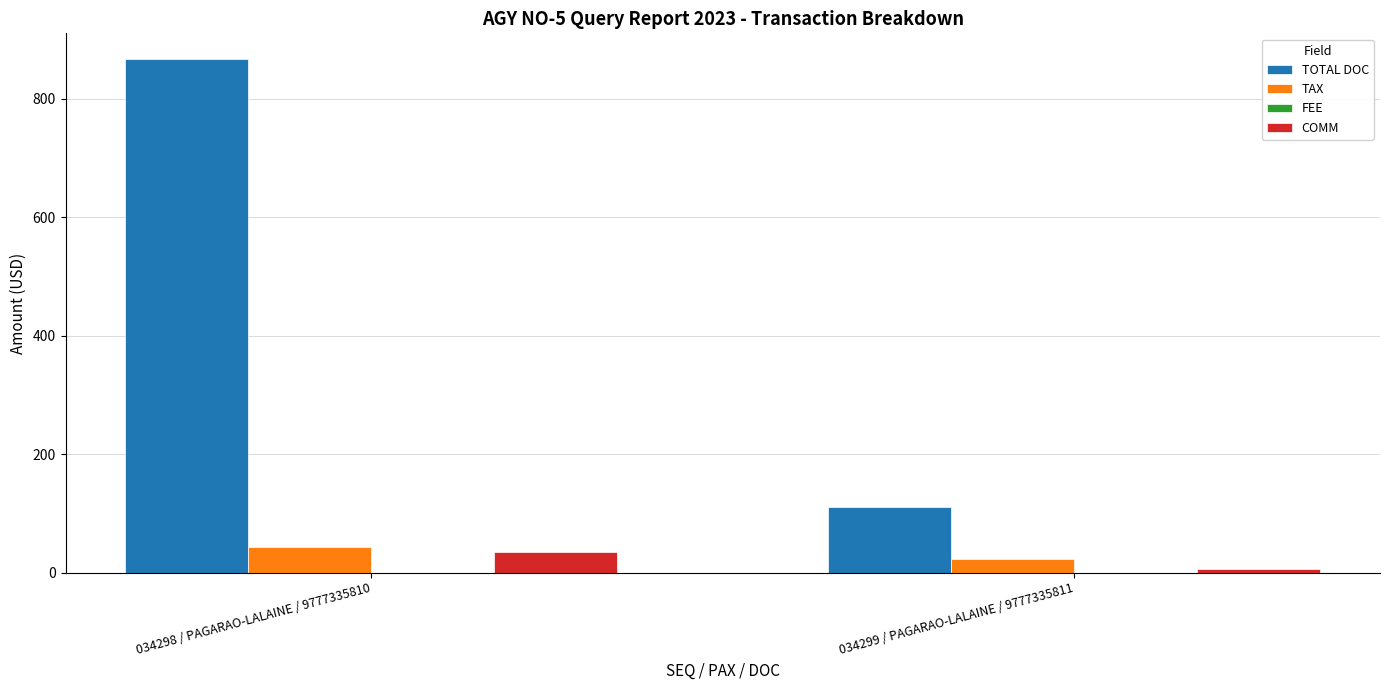

List the labels in order of TAX value, largest first.

034298 / PAGARAO-LALAINE / 9777335810, 034299 / PAGARAO-LALAINE / 9777335811